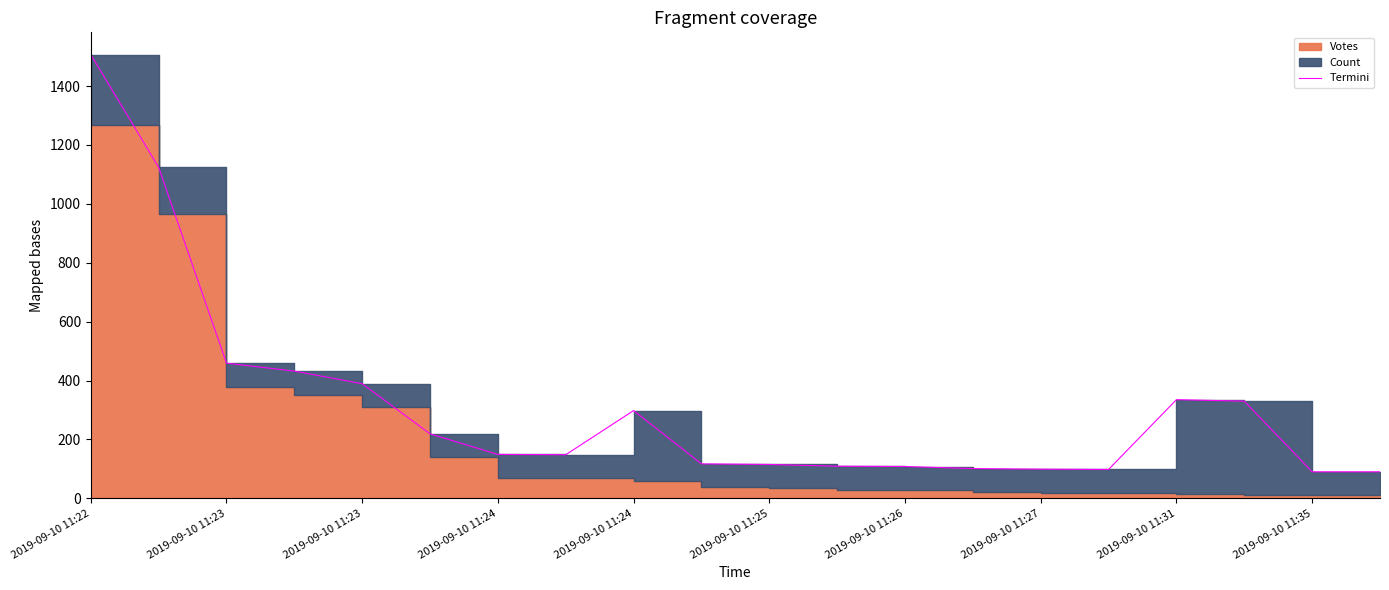

Approximately how many times larger is the value at 10 compared to 2019-09-10 11:23?

0.1